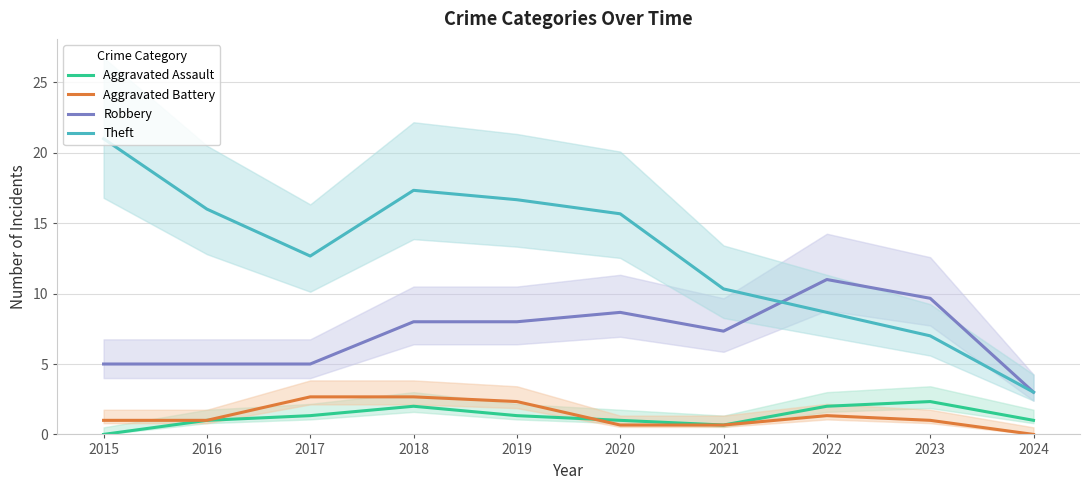

Reading left to right, what are all the values shown in this chart?

Aggravated Assault: 2015=0.0	2016=1.0	2017=1.3	2018=2.0	2019=1.3	2020=1.0	2021=0.7	2022=2.0	2023=2.3	2024=1.0
Aggravated Battery: 2015=1.0	2016=1.0	2017=2.7	2018=2.7	2019=2.3	2020=0.7	2021=0.7	2022=1.3	2023=1.0	2024=0.0
Robbery: 2015=5.0	2016=5.0	2017=5.0	2018=8.0	2019=8.0	2020=8.7	2021=7.3	2022=11.0	2023=9.7	2024=3.0
Theft: 2015=21.0	2016=16.0	2017=12.7	2018=17.3	2019=16.7	2020=15.7	2021=10.3	2022=8.7	2023=7.0	2024=3.0